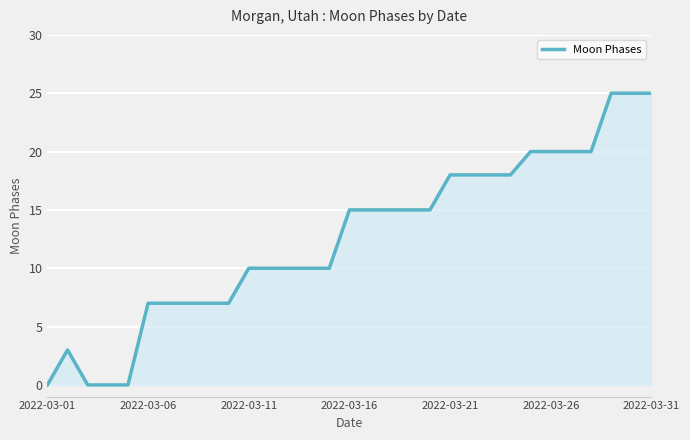

What is the difference between the maximum and minimum values?

25